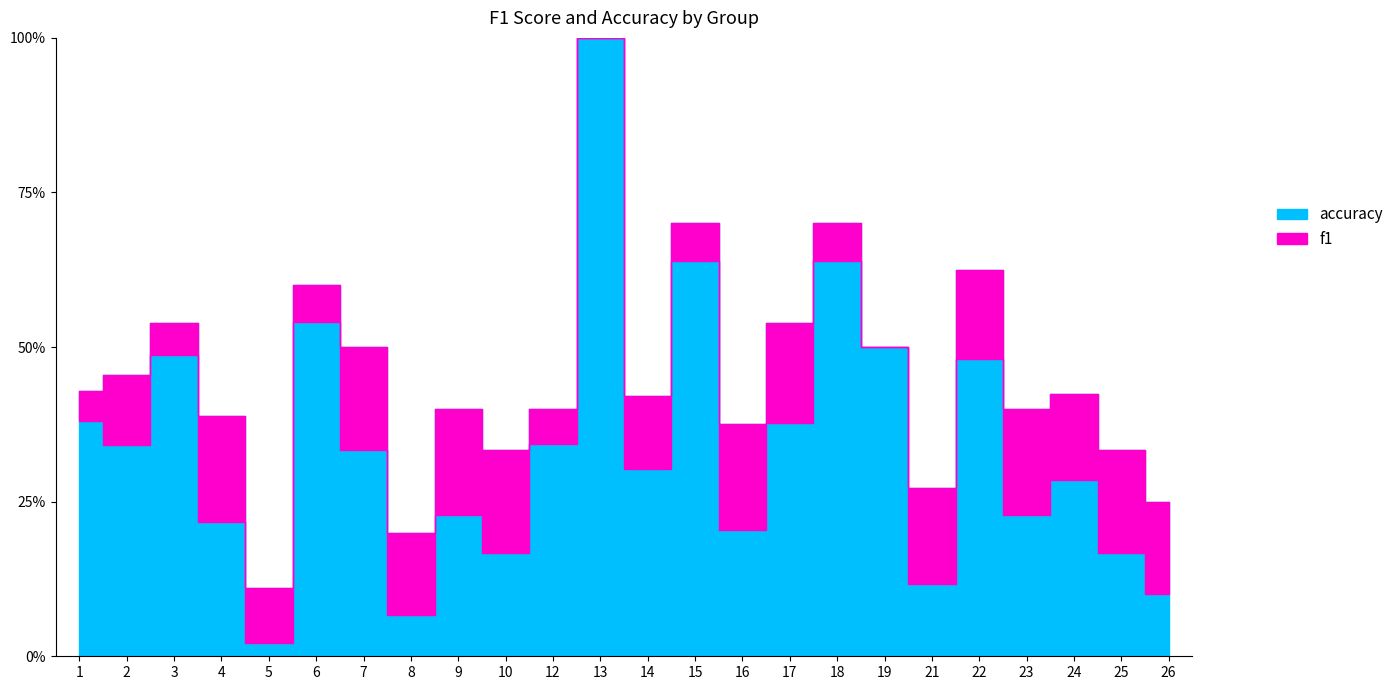

At which label does f1 reach its minimum?

5